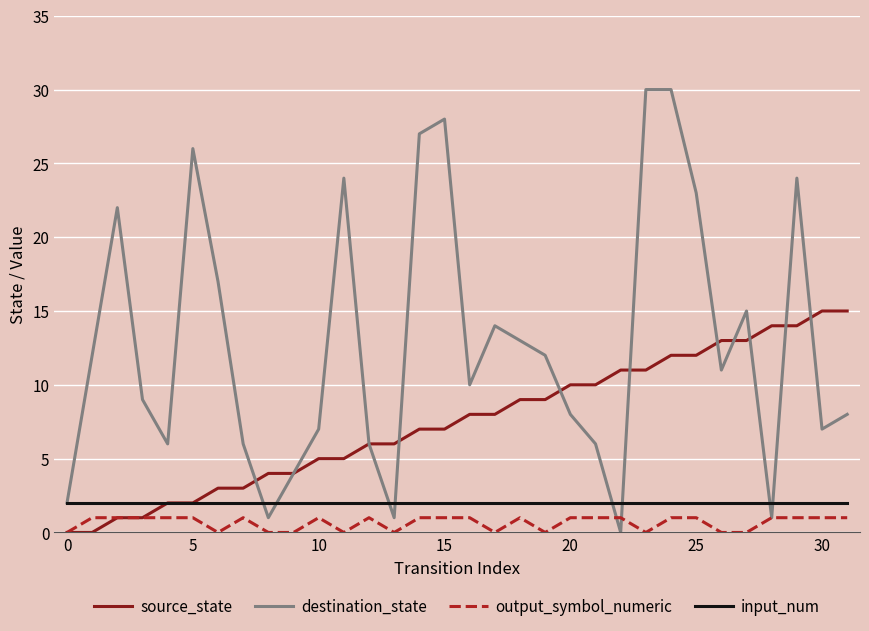

True or false: output_symbol_numeric and destination_state cross at least once.

True